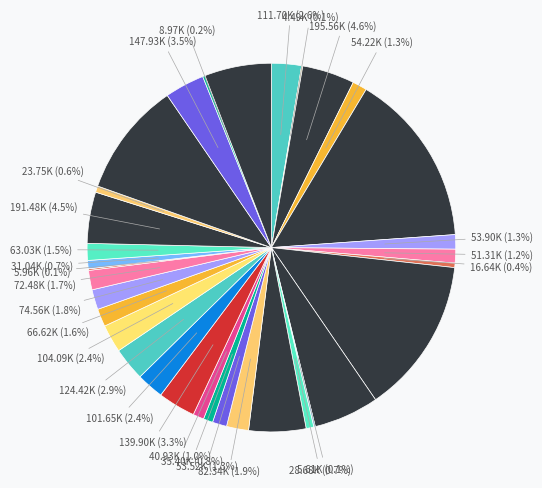

To the nearest percent, what is the average slice percentage?

3%